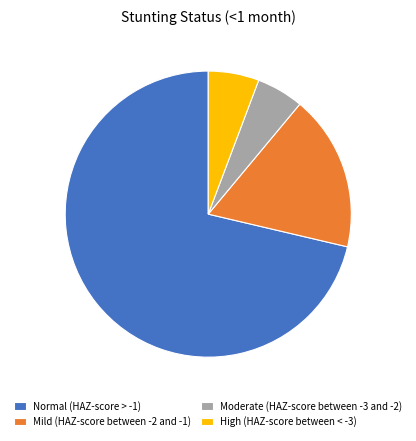

Between Normal (HAZ-score > -1) and Moderate (HAZ-score between -3 and -2), which is larger?

Normal (HAZ-score > -1)